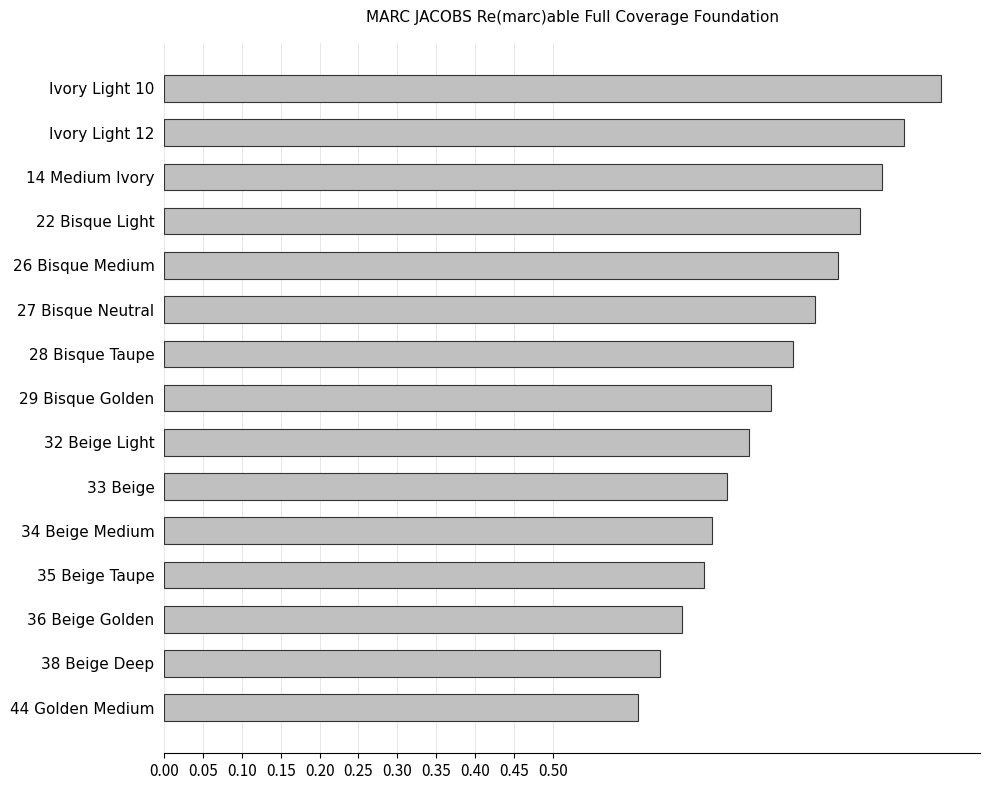

What is the difference between the maximum and minimum values?

0.4